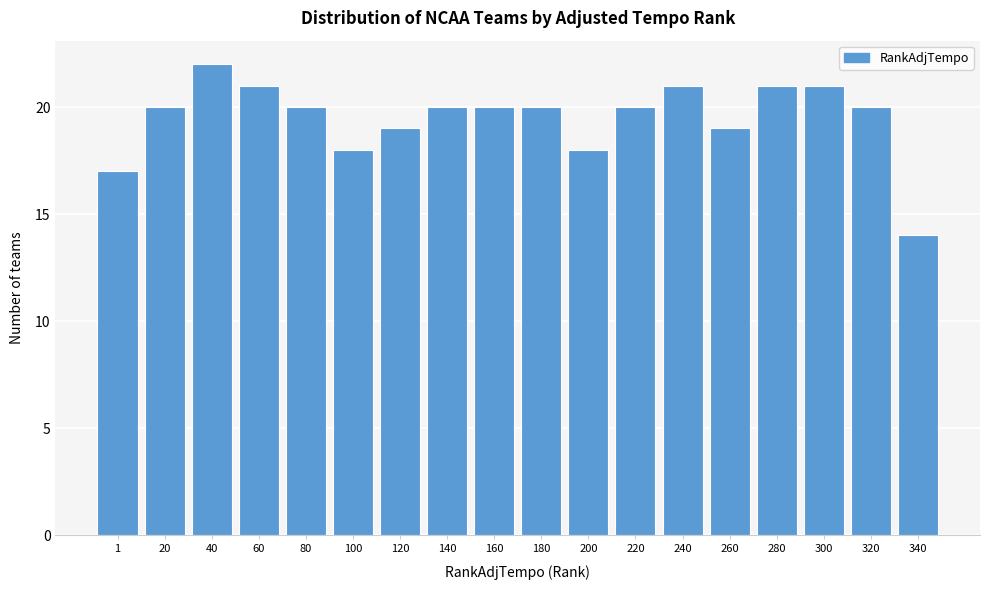

Reading left to right, what are all the values shown in this chart?

1=17	20=20	40=22	60=21	80=20	100=18	120=19	140=20	160=20	180=20	200=18	220=20	240=21	260=19	280=21	300=21	320=20	340=14